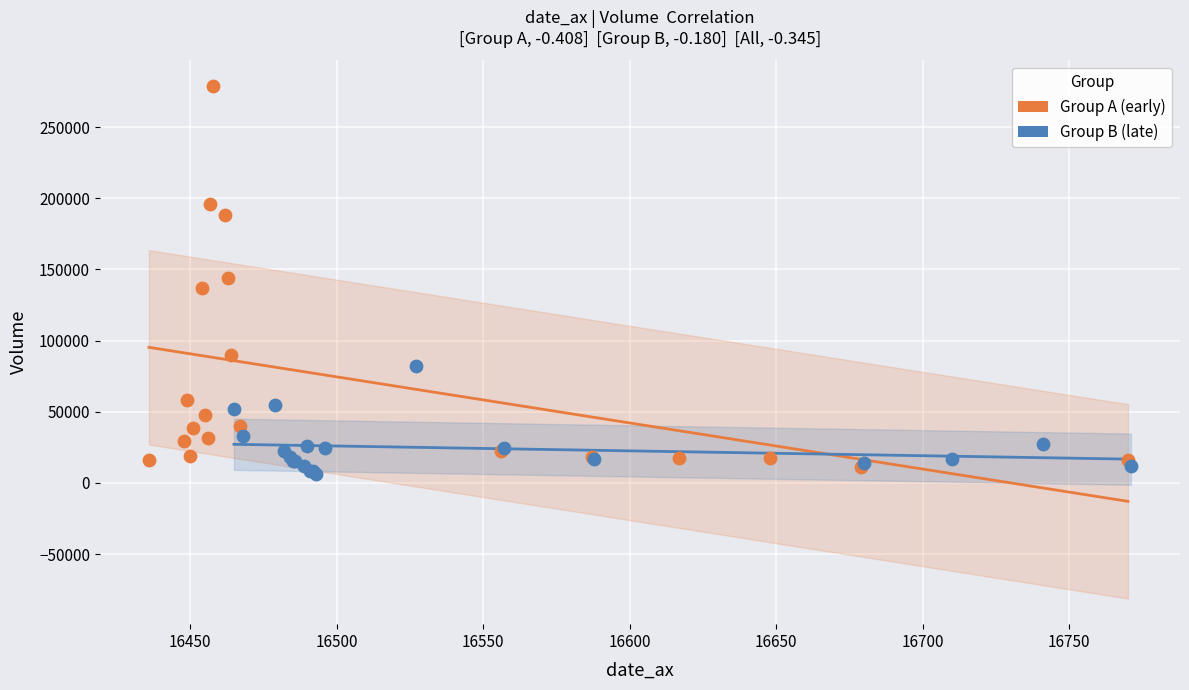

Which series has the widest spread of Y values?

Group A (early)